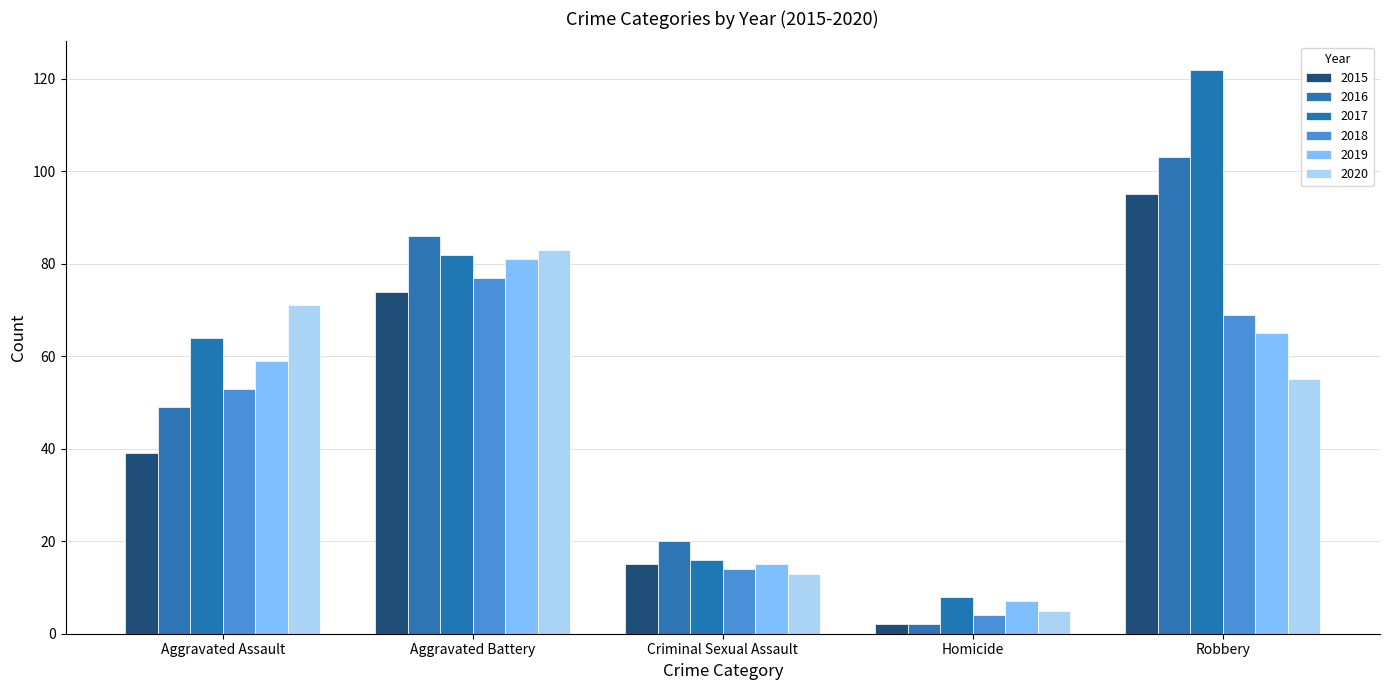

Rank the series by their maximum value, from lowest to highest.

2018, 2019, 2020, 2015, 2016, 2017